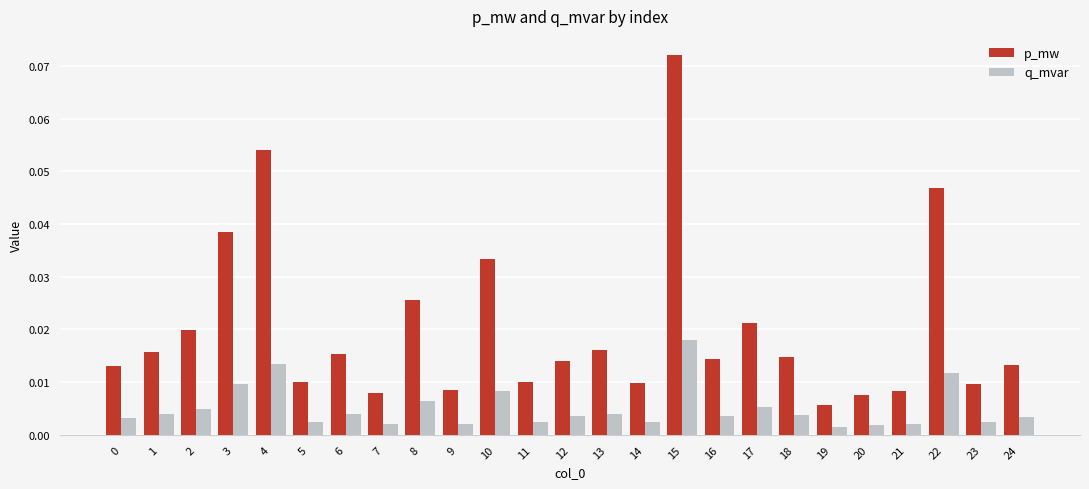

What is the sum of all p_mw values?

0.5